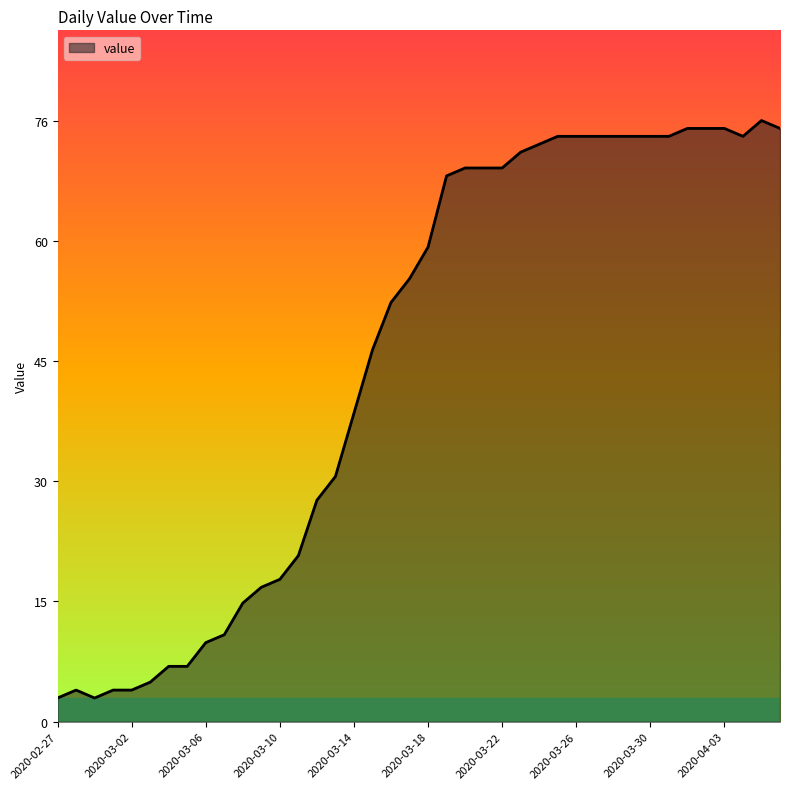

What is the difference between the maximum and minimum values?

73